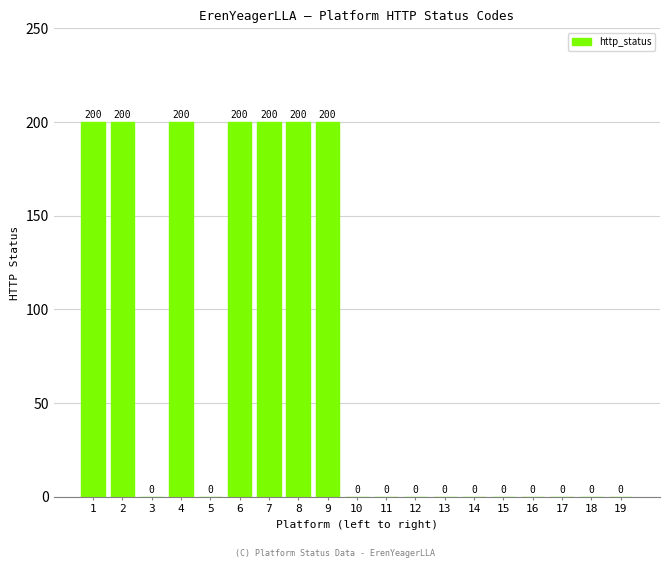

Reading right to left, extract all data points from this chart.

0	0	0	0	0	0	0	0	0	0	200	200	200	200	0	200	0	200	200